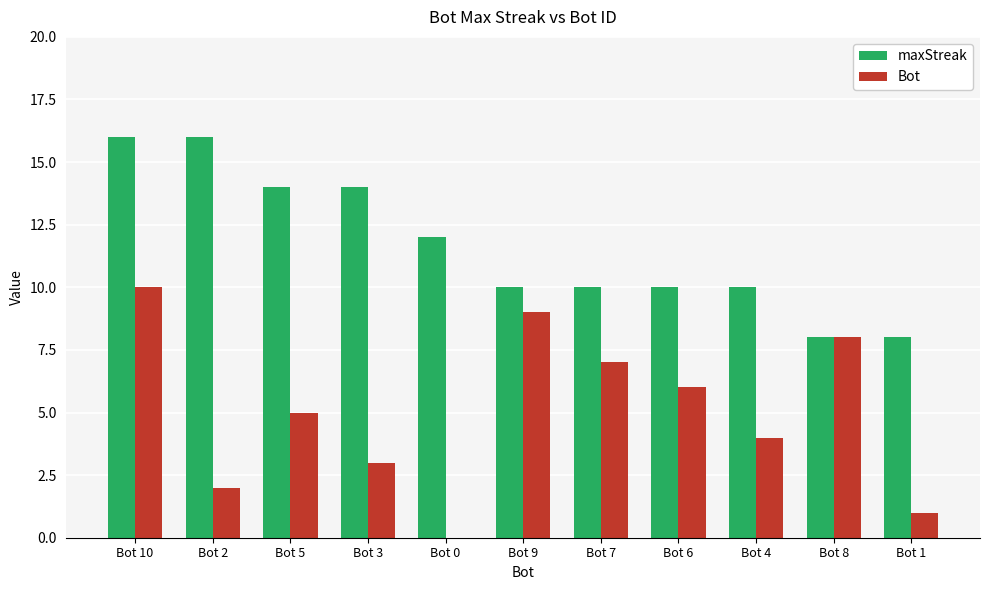

Which category has the highest value in the Bot series?

Bot 10